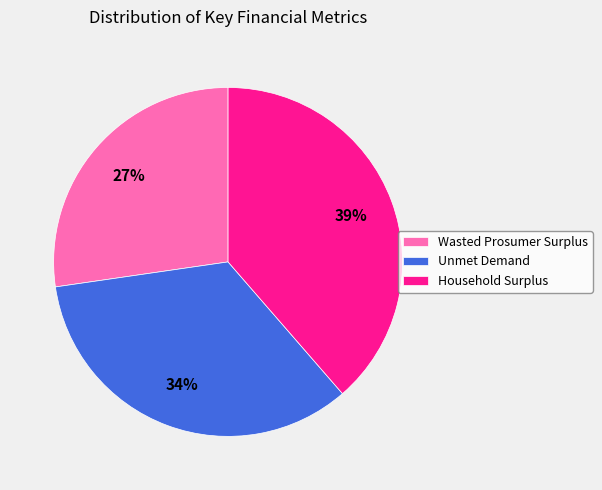

True or false: Wasted Prosumer Surplus accounts for 21% of the total.

False